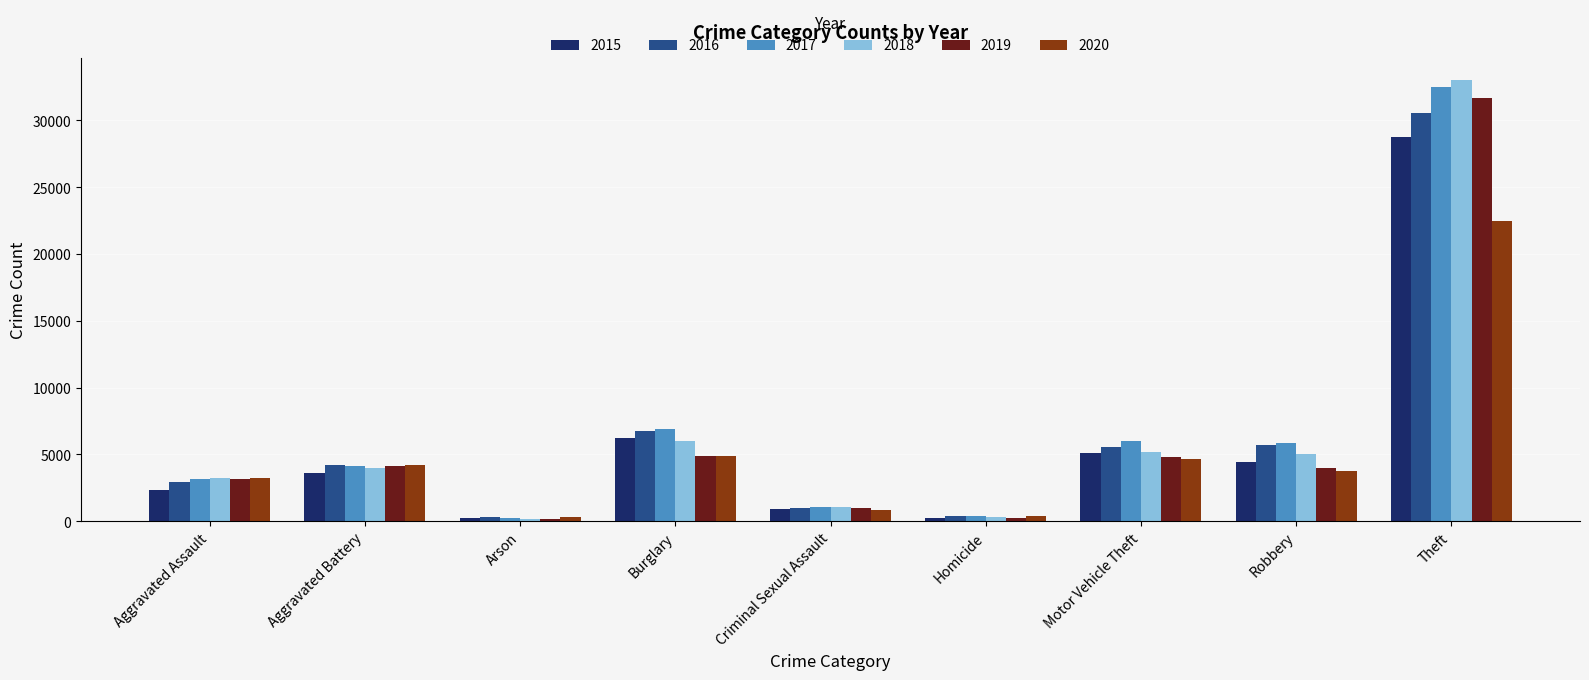

How many data points in 2019 are less than 3992?

4